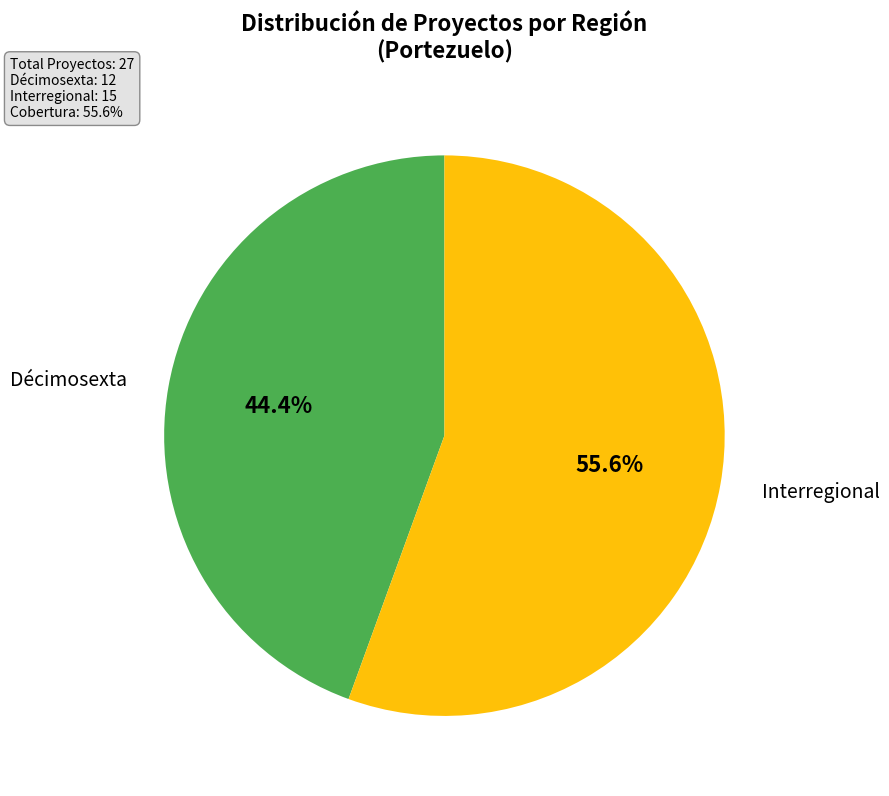

Count the number of slices in the pie.

2